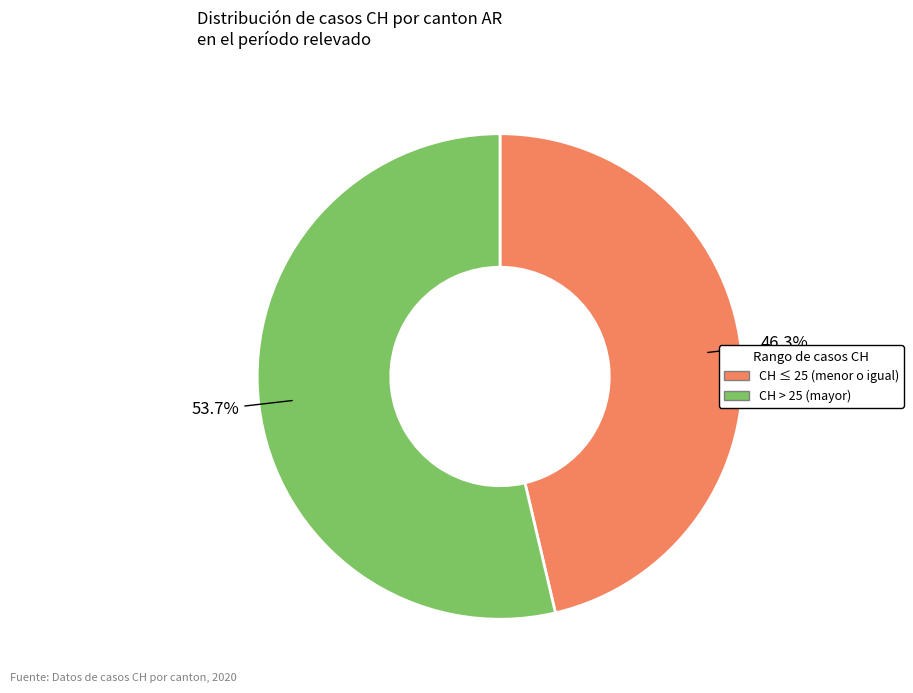

To the nearest percent, what is the average slice percentage?

50%